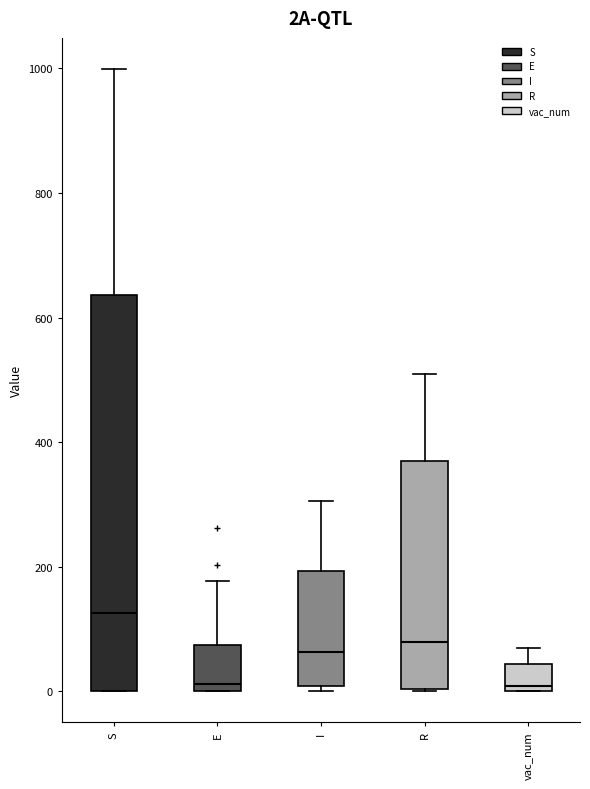

Where does the upper whisker of the box for R end on the y-axis? The values are not printed on the chart, so give them approximately, as read against the axis.

500